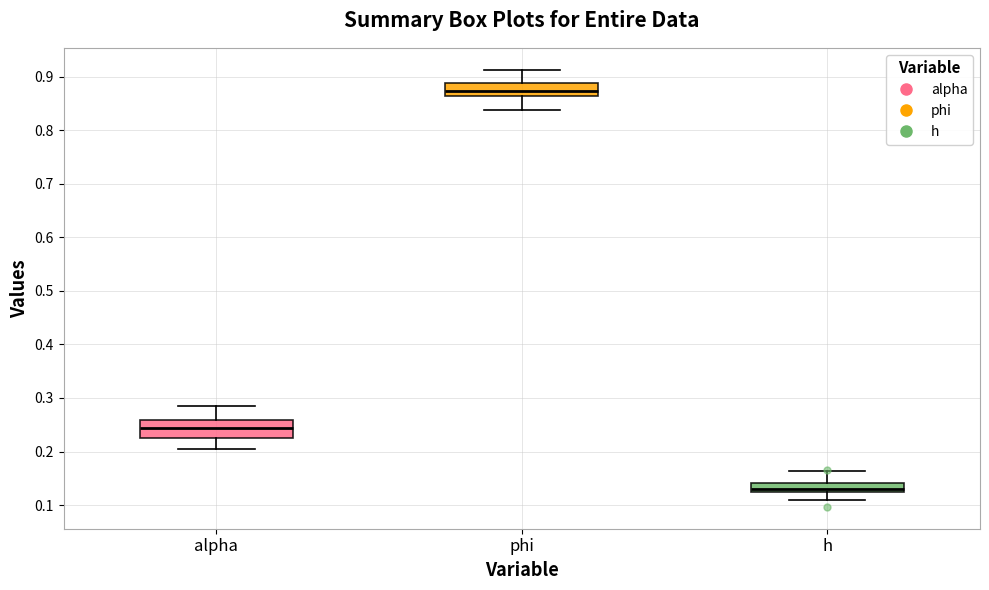

Reading left to right, read every box against the y-axis: the position of its median line, the range the box covers, and the ends of its whiskers. The values are not printed on the chart, so give them approximately, as read against the axis.

alpha: median 0.24, box 0.23 to 0.26, whiskers 0.20 to 0.28
phi: median 0.87, box 0.86 to 0.89, whiskers 0.84 to 0.91
h: median 0.13, box 0.12 to 0.14, whiskers 0.11 to 0.16